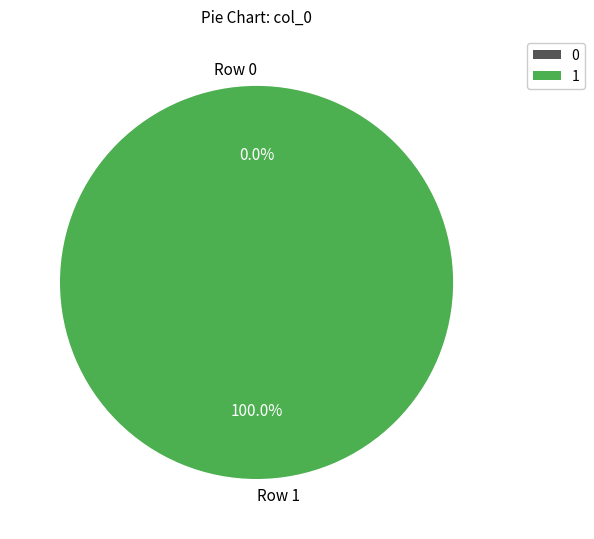

True or false: Row 0 accounts for 0% of the total.

True